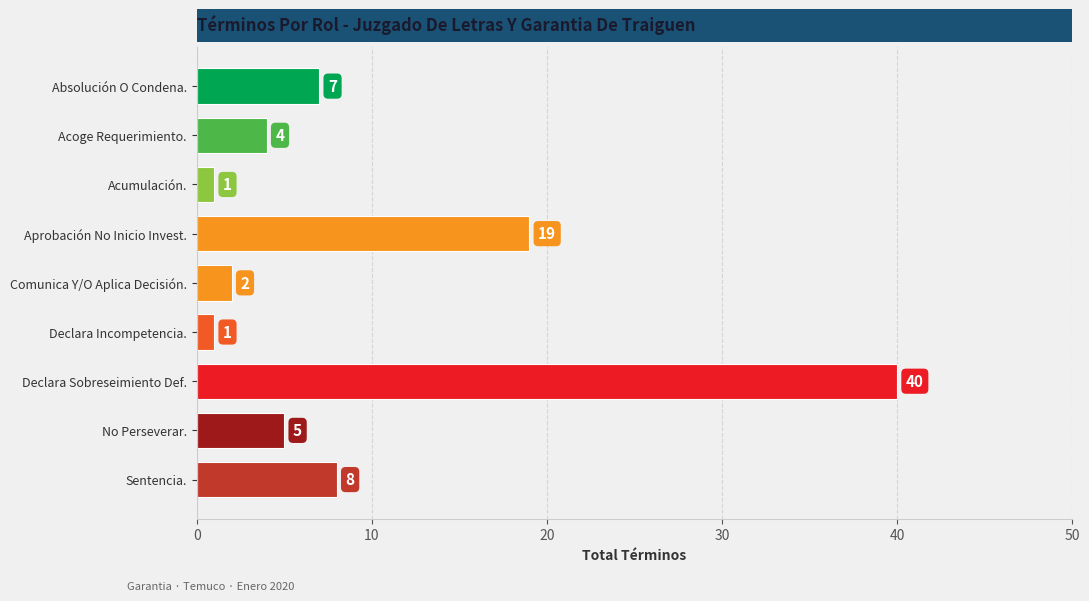

Where is the data nearest to the value 20?

Aprobación No Inicio Invest.